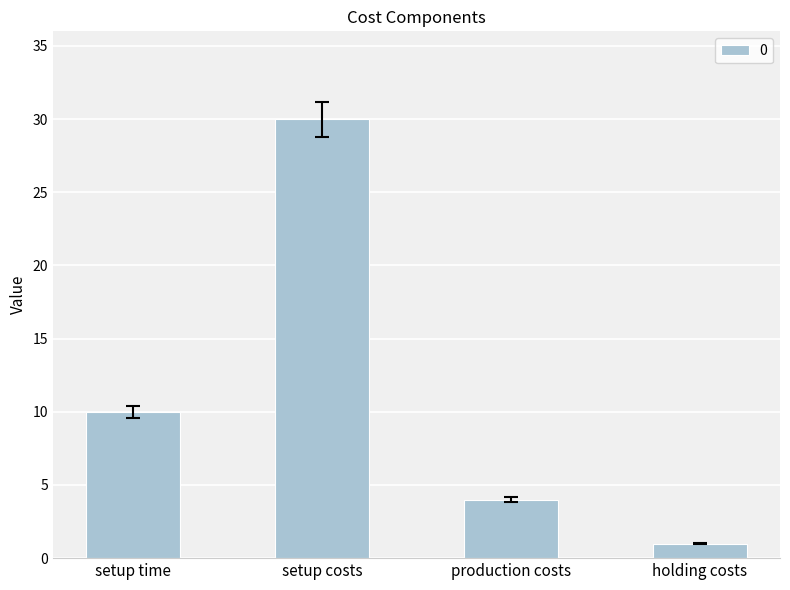

What is the maximum value shown in the chart?

30